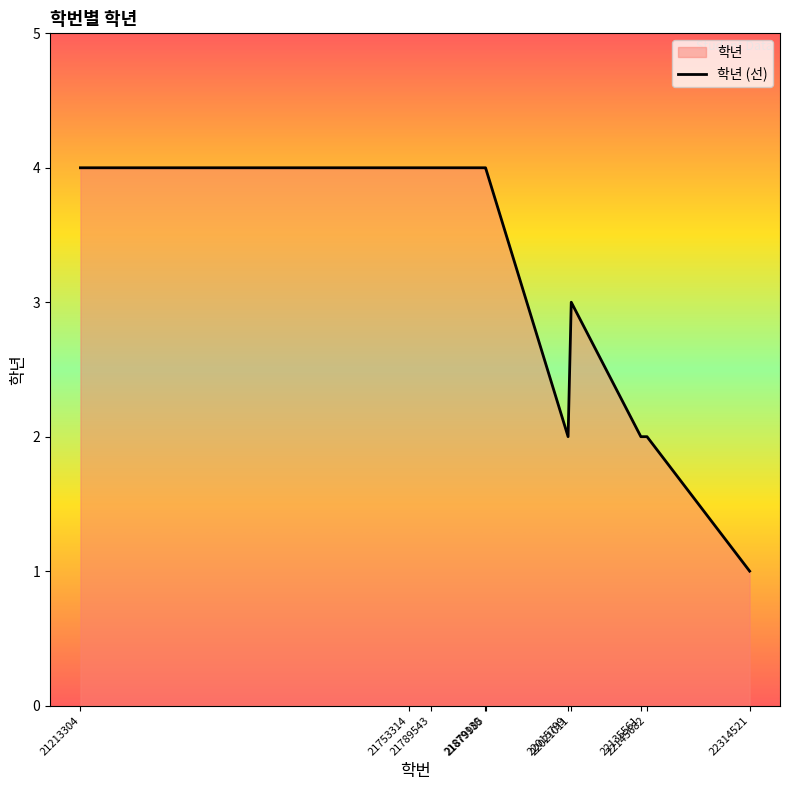

Rank the categories by value from highest to lowest.

21213304, 21753314, 21789543, 21879130, 21879985, 22021011, 22015799, 22135561, 22145682, 22314521